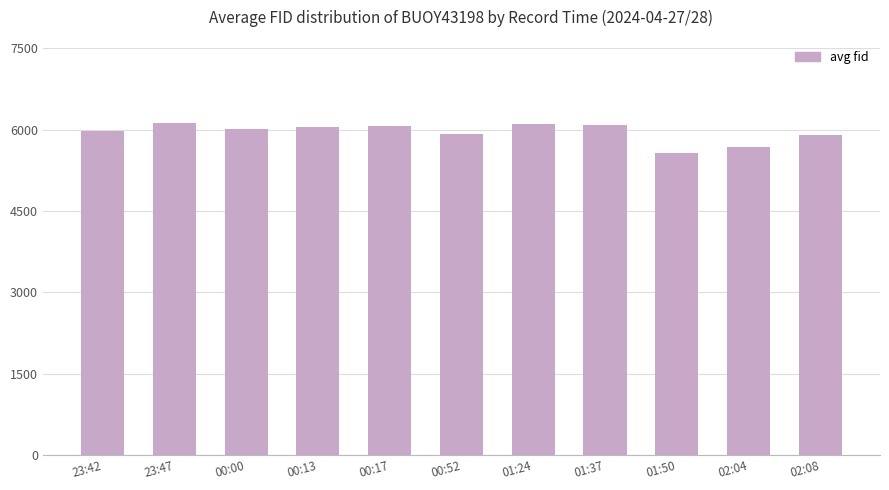

Where does the data first go above 6012?

23:47